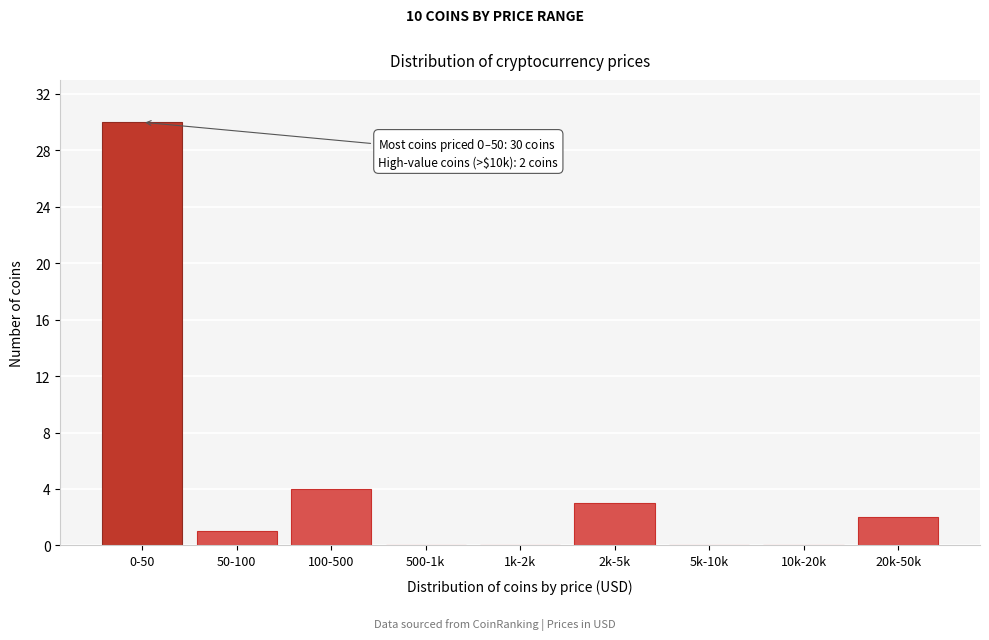

Reading left to right, transcribe all the data shown in this chart.

0-50=30	50-100=1	100-500=4	500-1k=0	1k-2k=0	2k-5k=3	5k-10k=0	10k-20k=0	20k-50k=2